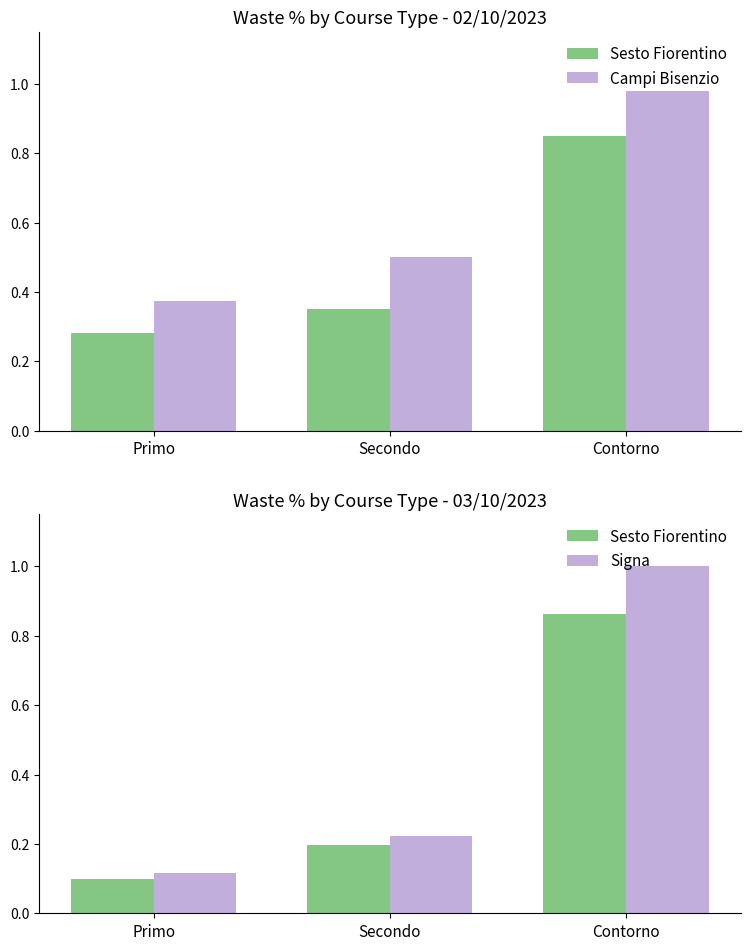

List the series in order of their peak value, highest first.

Signa, Campi Bisenzio, Sesto Fiorentino